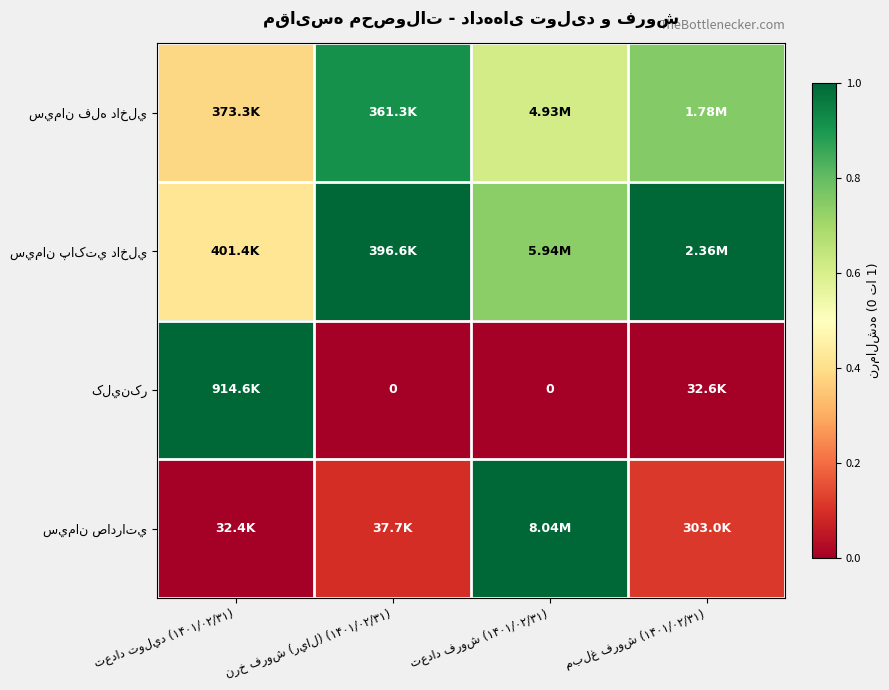

The value of سيمان پاکتي داخلي at تعداد توليد (۱۴۰۱/۰۲/۳۱) is 0.6. True or false?

False